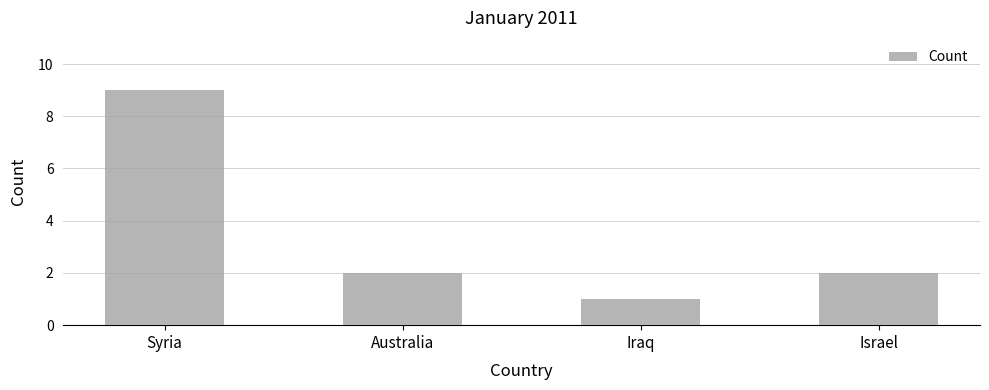

Is it true that the value at Iraq is 1?

True